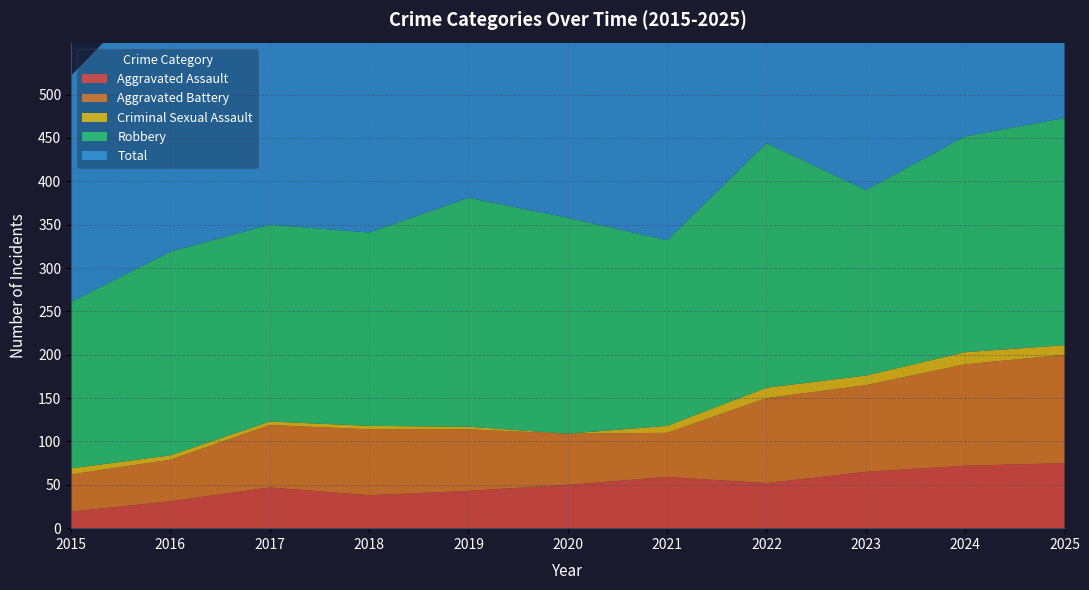

Reading left to right, transcribe all the data shown in this chart.

Aggravated Assault: 19	31	47	38	43	50	59	52	65	72	75
Aggravated Battery: 43	48	72	76	71	59	51	98	100	117	125
Criminal Sexual Assault: 7	5	4	4	3	0	8	12	11	14	11
Robbery: 192	235	227	223	264	249	214	282	214	249	262
Total: 261	320	350	341	381	360	334	446	392	455	475